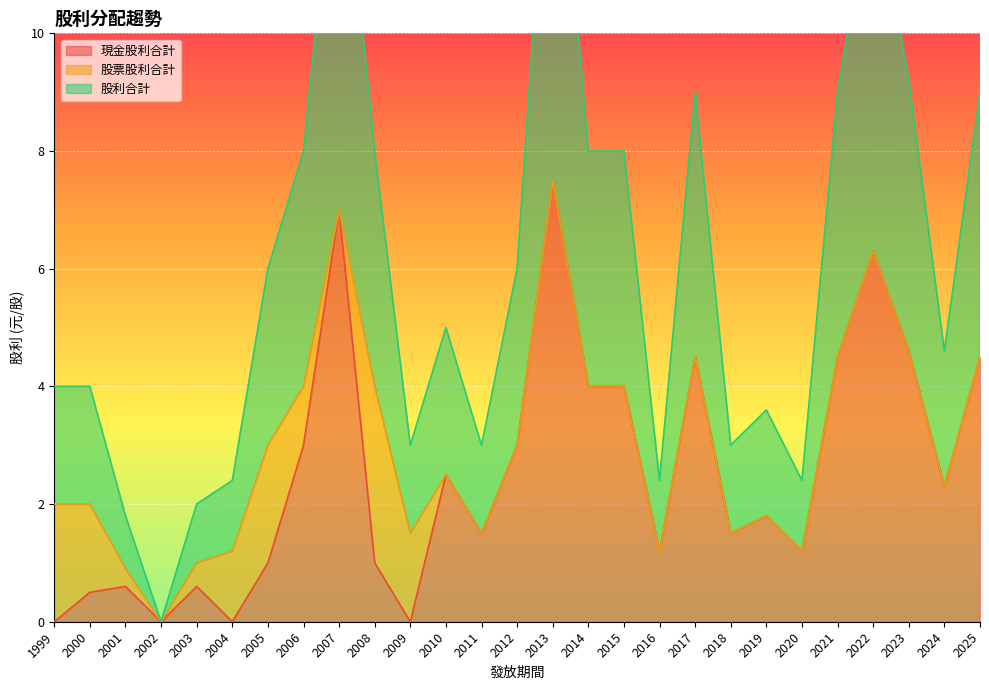

The 現金股利合計 series shows 1.6 at 2020. True or false?

False